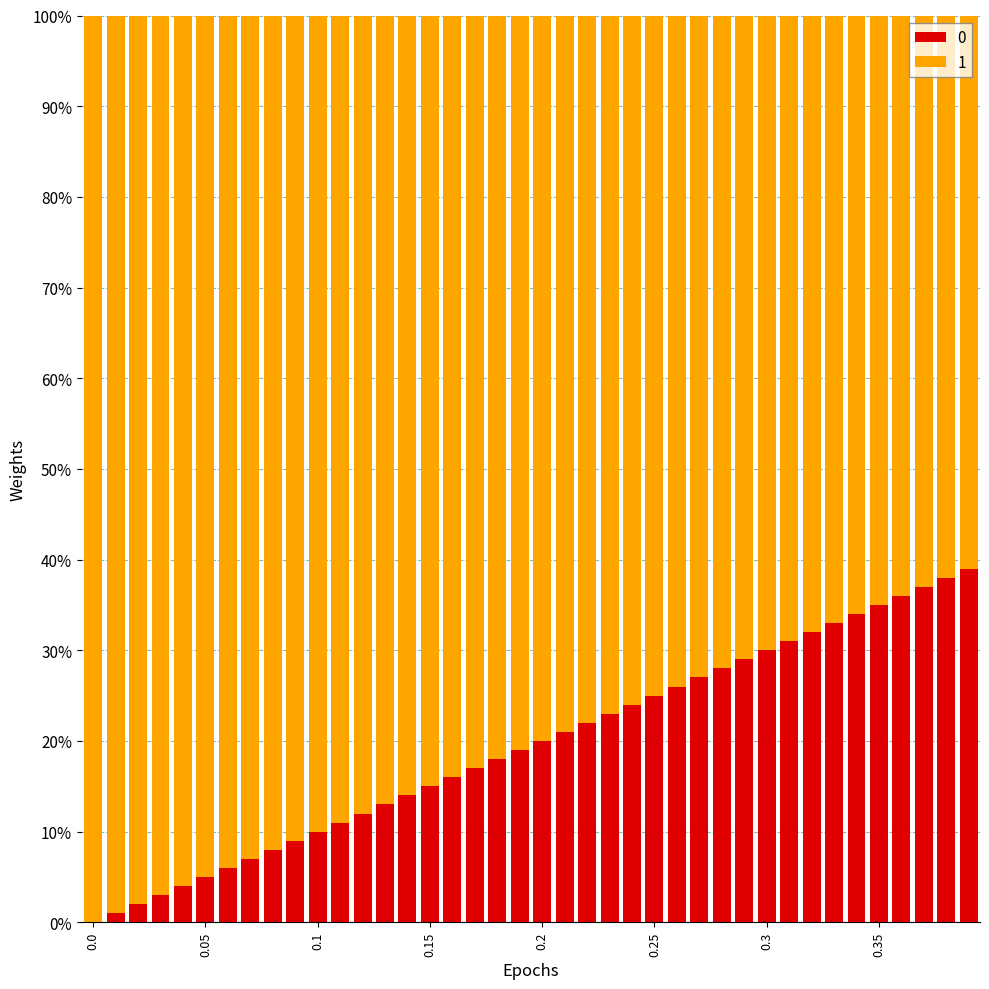

Are the bars grouped side by side (vs. stacked)?

No